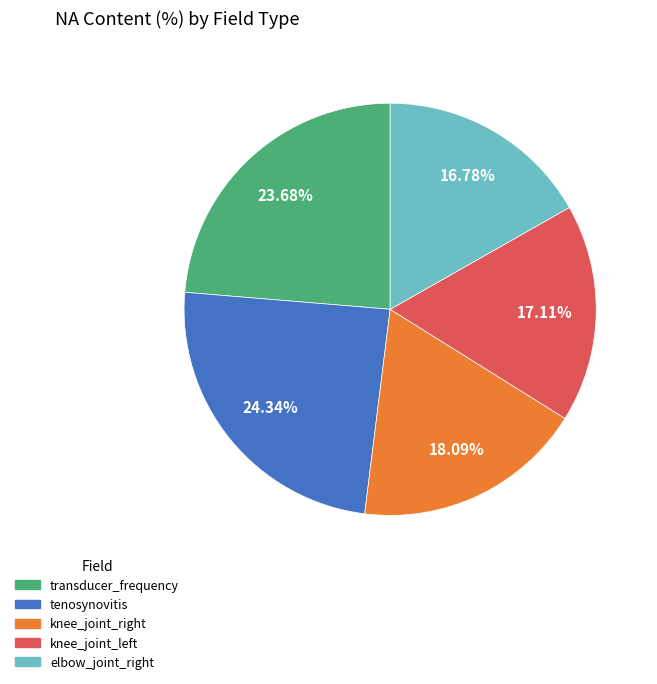

Is there a majority slice in this chart?

No